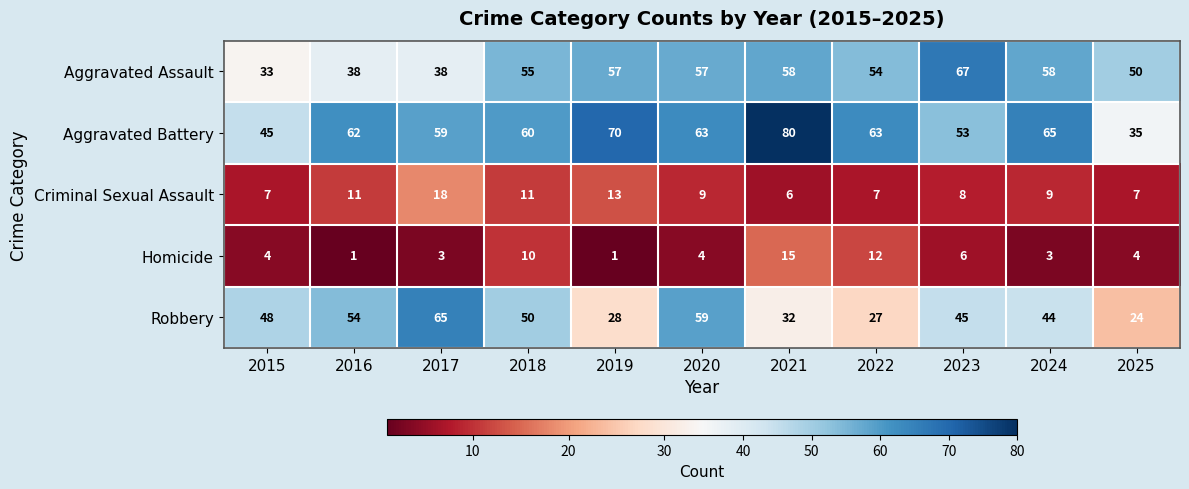

Between 2018 and 2019, which series saw the biggest shift?

Robbery